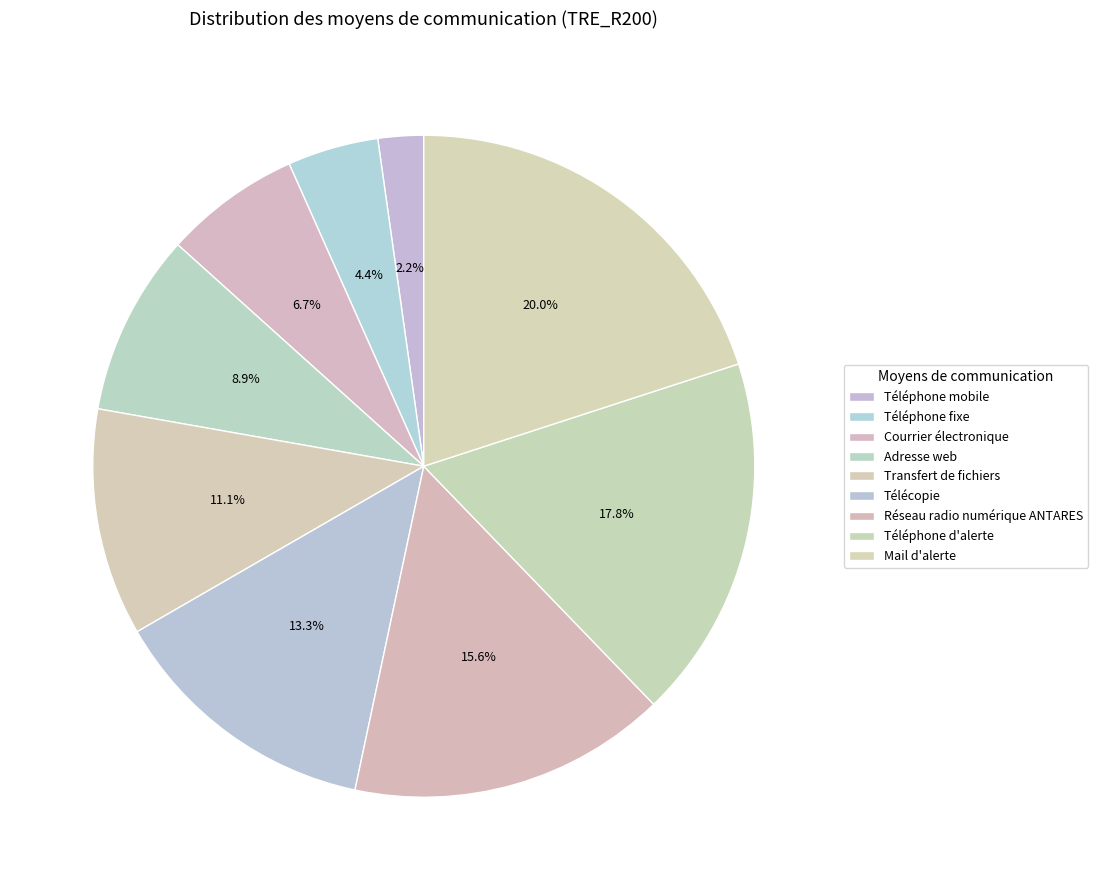

How many segments does this pie chart have?

9